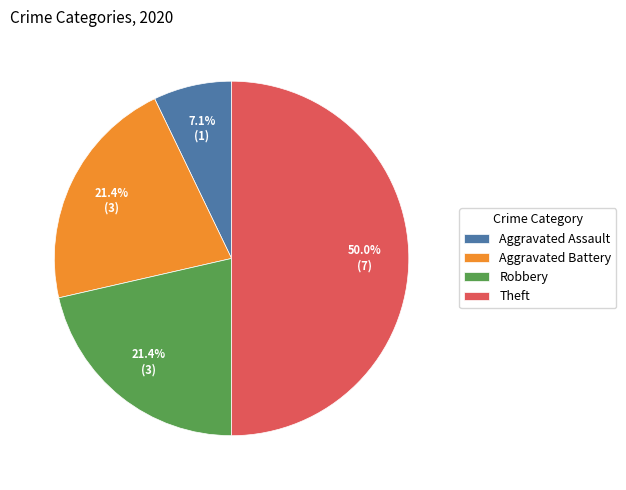

Combined, do Robbery and Aggravated Assault account for over 50%?

No